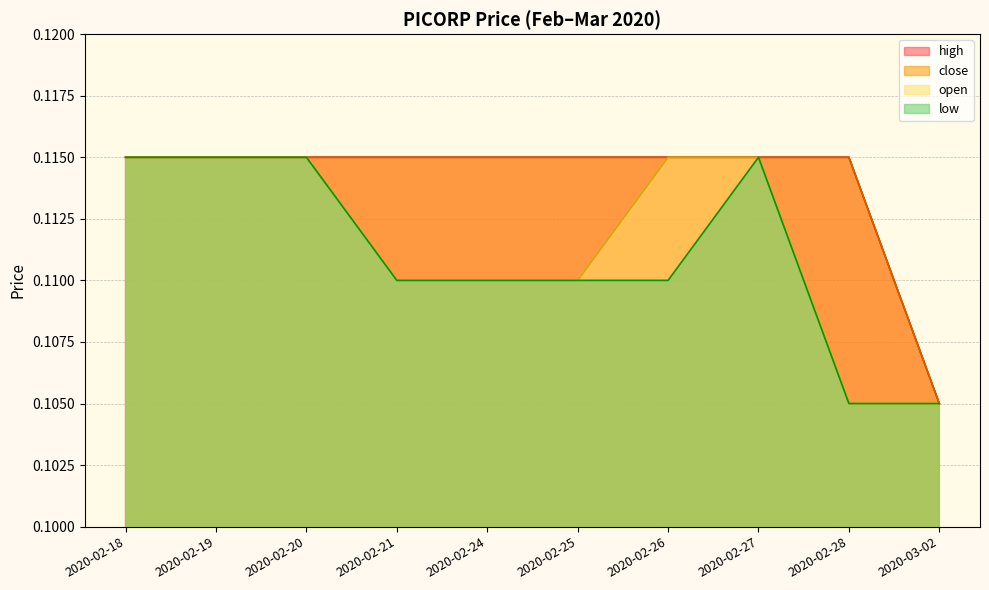

Reading left to right, what are all the values shown in this chart?

open: 2020-02-18=0.1	2020-02-19=0.1	2020-02-20=0.1	2020-02-21=0.1	2020-02-24=0.1	2020-02-25=0.1	2020-02-26=0.1	2020-02-27=0.1	2020-02-28=0.1	2020-03-02=0.1
high: 2020-02-18=0.1	2020-02-19=0.1	2020-02-20=0.1	2020-02-21=0.1	2020-02-24=0.1	2020-02-25=0.1	2020-02-26=0.1	2020-02-27=0.1	2020-02-28=0.1	2020-03-02=0.1
low: 2020-02-18=0.1	2020-02-19=0.1	2020-02-20=0.1	2020-02-21=0.1	2020-02-24=0.1	2020-02-25=0.1	2020-02-26=0.1	2020-02-27=0.1	2020-02-28=0.1	2020-03-02=0.1
close: 2020-02-18=0.1	2020-02-19=0.1	2020-02-20=0.1	2020-02-21=0.1	2020-02-24=0.1	2020-02-25=0.1	2020-02-26=0.1	2020-02-27=0.1	2020-02-28=0.1	2020-03-02=0.1